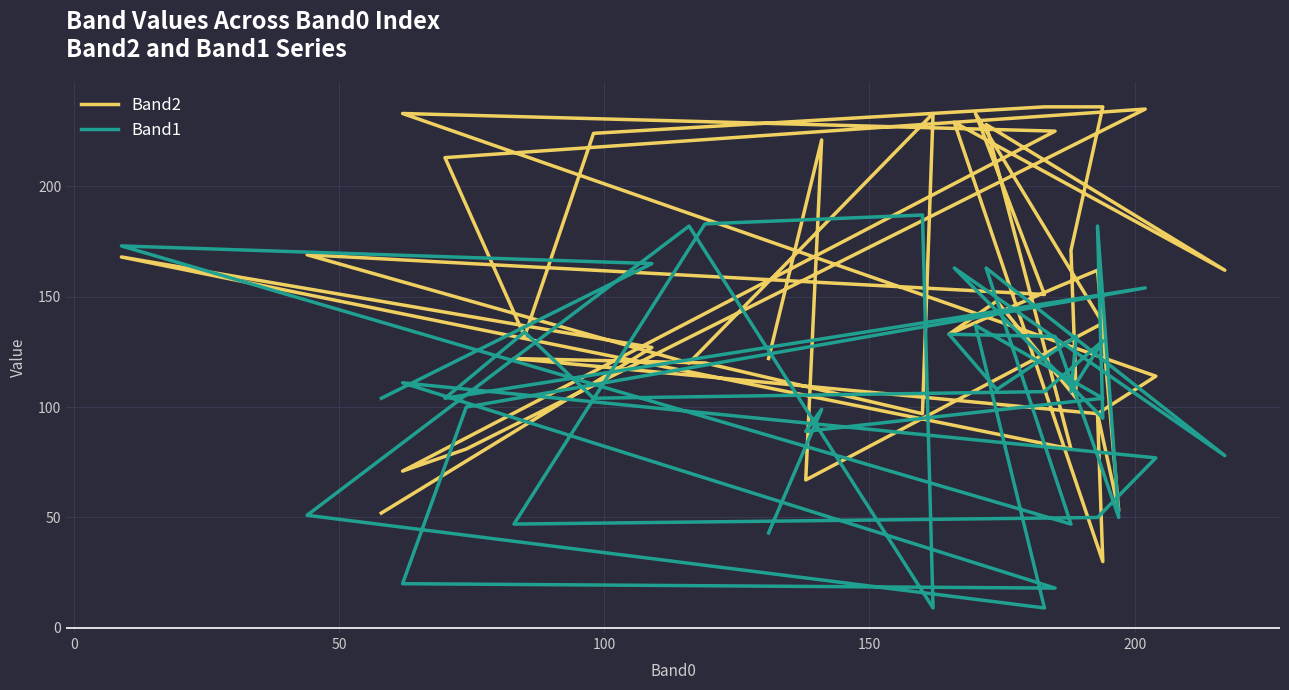

What is the value of the Band1 point at the 35th from the left?

9